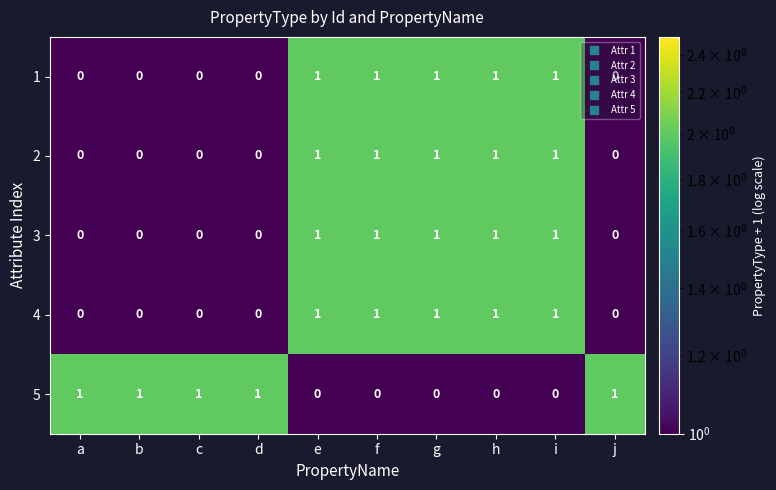

How many 5 values are between 0 and 1?

10